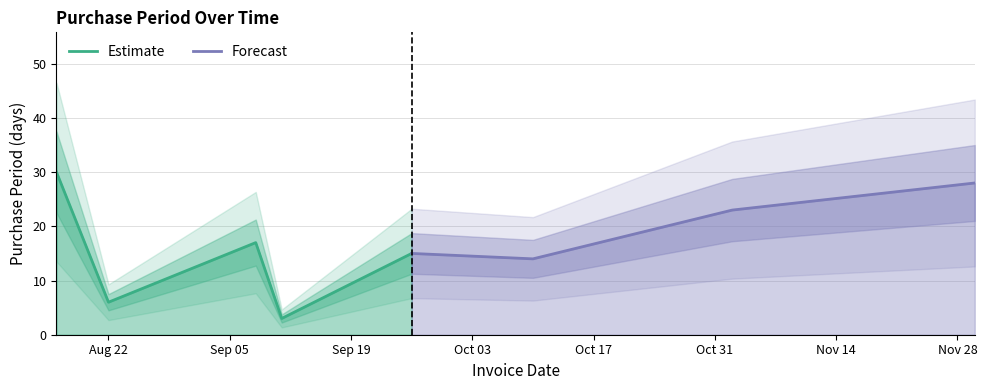

At which label does the data first exceed 17?

2017-08-16